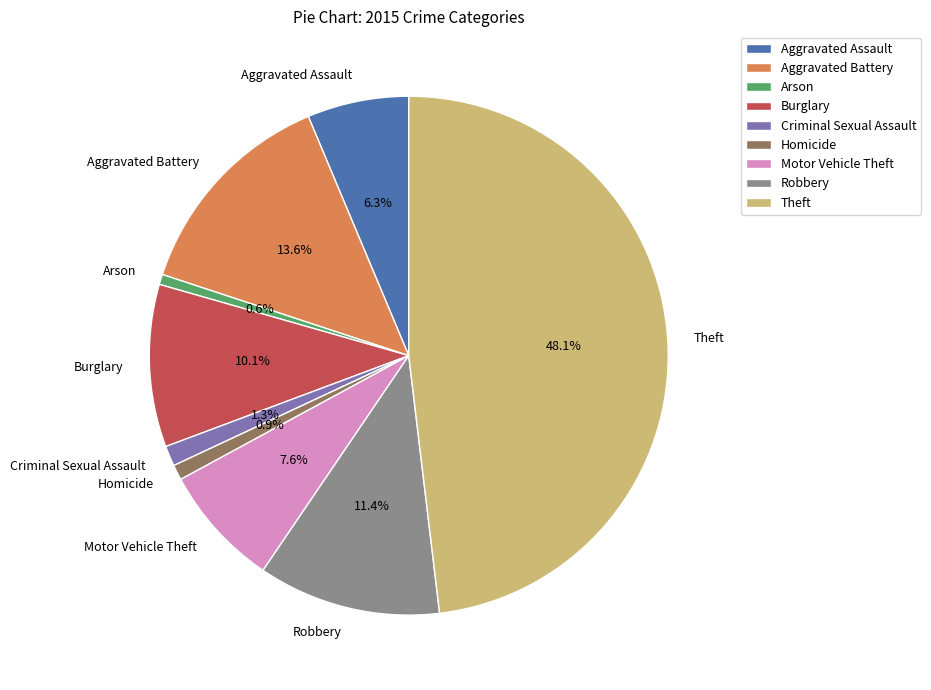

What is the largest slice in the pie chart?

Theft